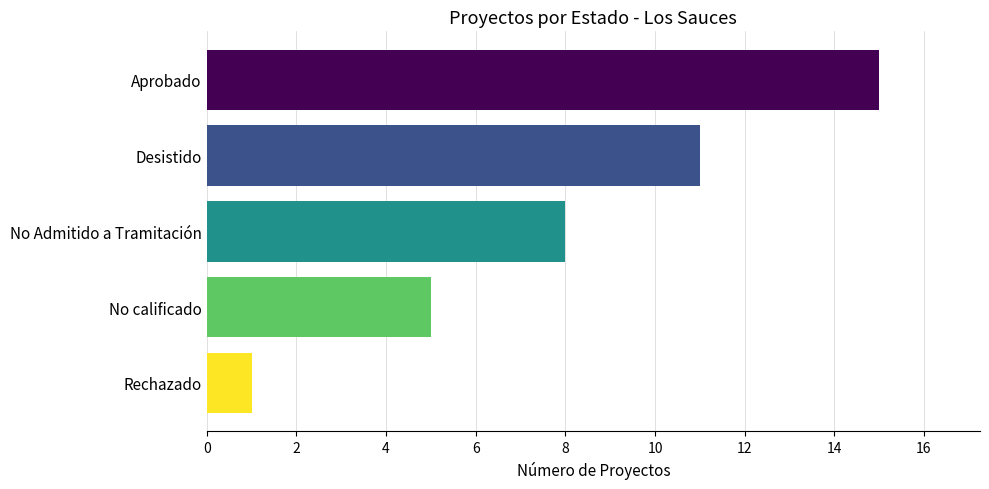

Does the chart contain any negative values?

No